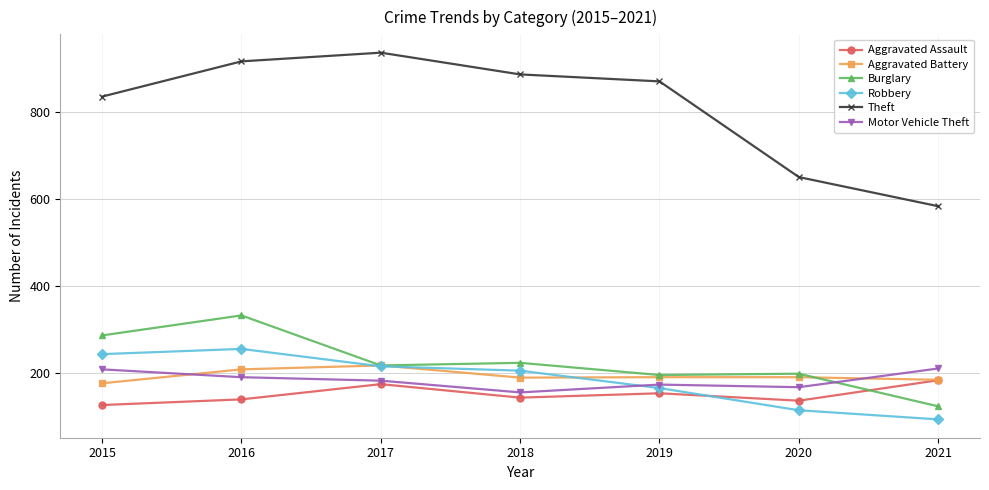

At which label does Aggravated Battery reach its peak?

2017